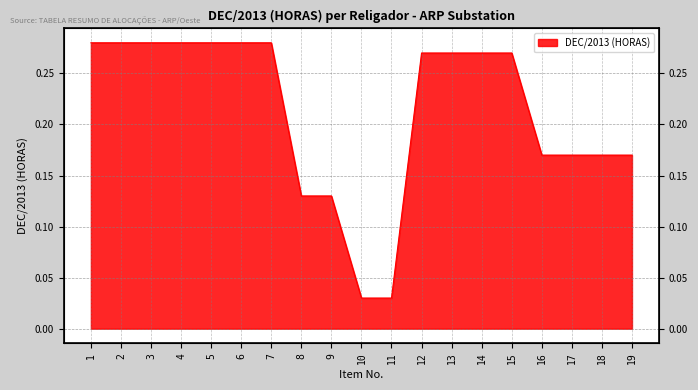

What value does the data have at 19?

0.2